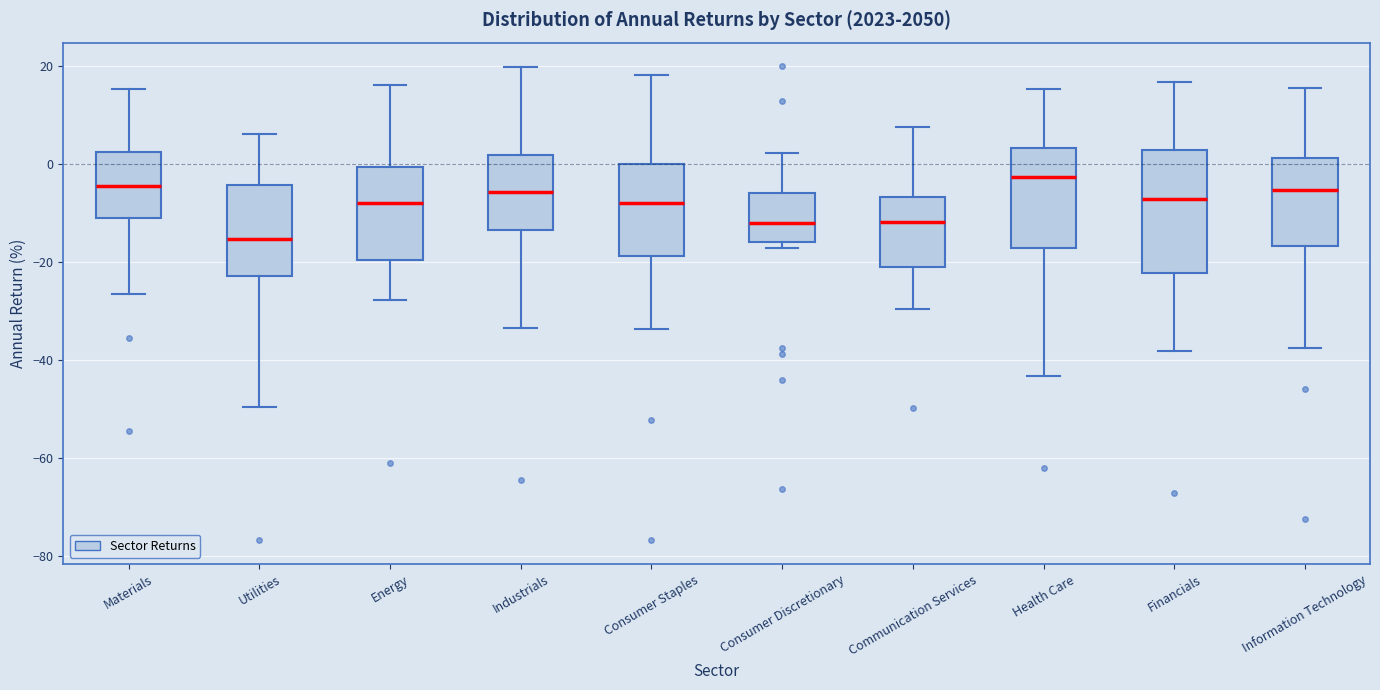

Where does the median line of the box for Consumer Discretionary sit on the y-axis? The values are not printed on the chart, so give them approximately, as read against the axis.

-12